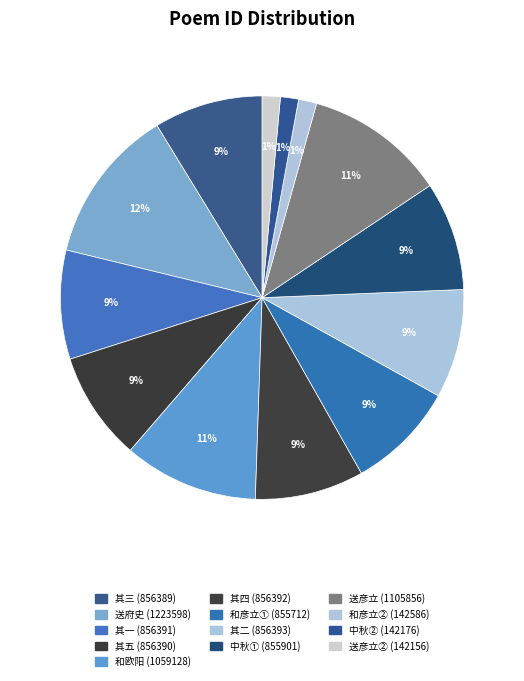

How many slices are in this pie chart?

13